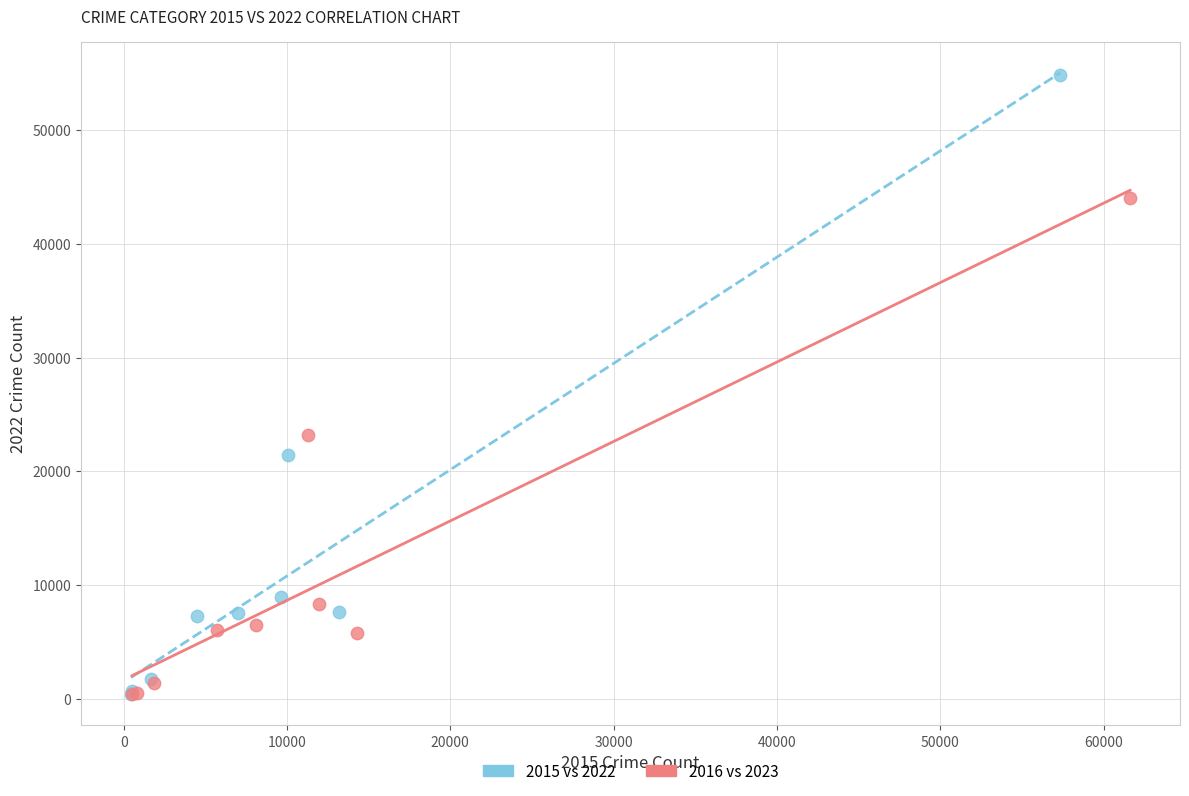

Which series has the widest spread of Y values?

2015 vs 2022